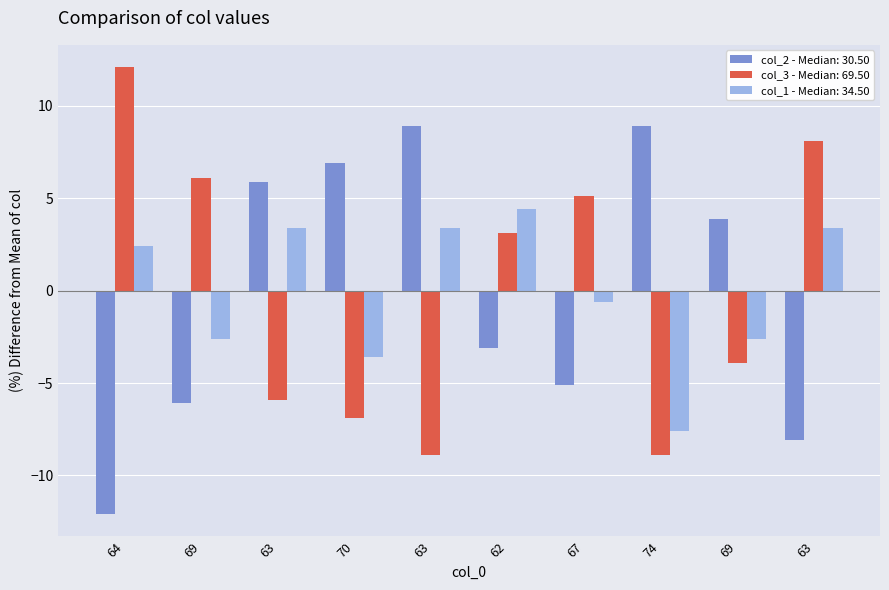

What are all the series names shown in the legend?

col_2 - Median: 30.50, col_3 - Median: 69.50, col_1 - Median: 34.50